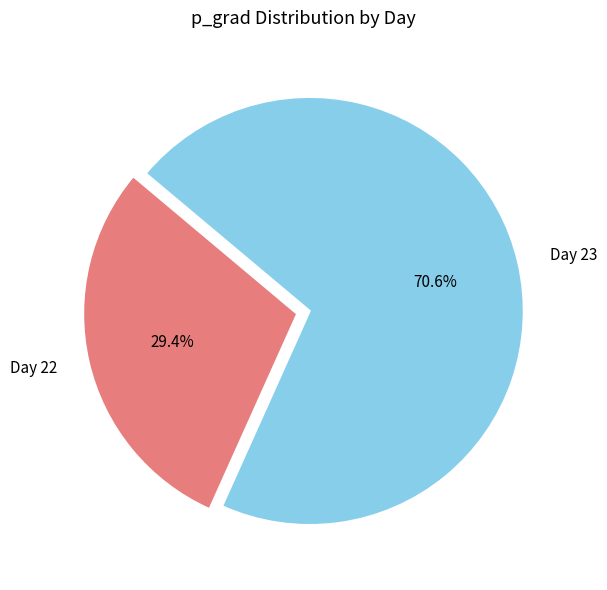

Count the number of slices in the pie.

2